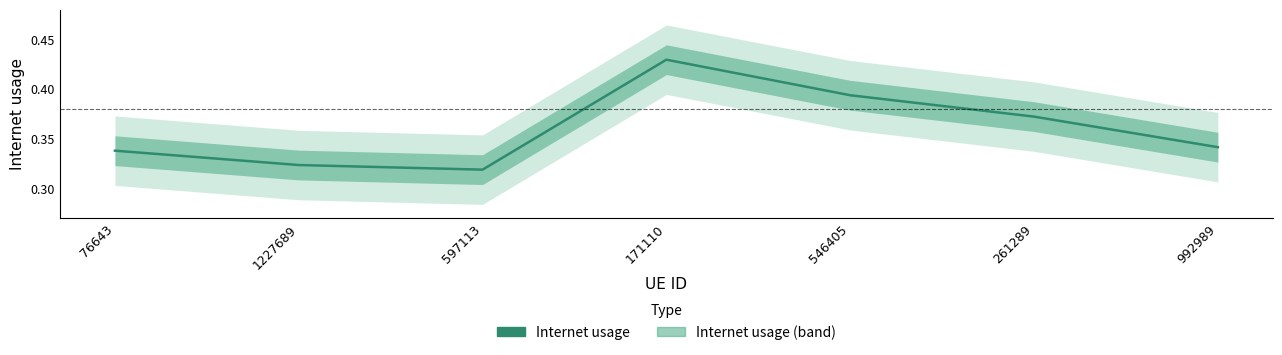

Where is the first local minimum?

597113